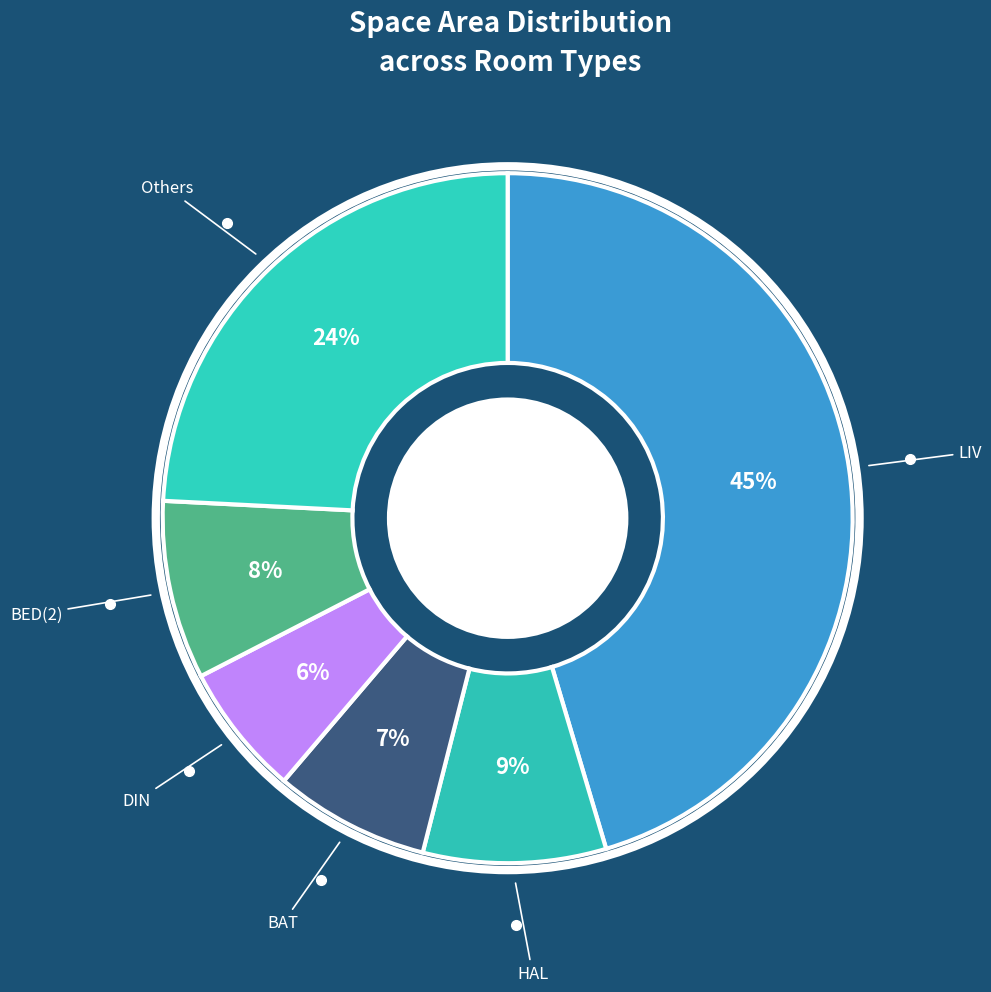

To the nearest percent, what portion does LIV represent?

45%